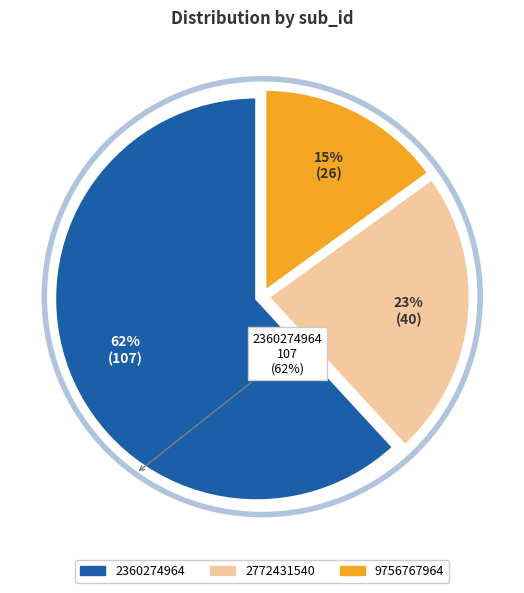

To the nearest percent, what is the combined percentage of 2360274964 and 9756767964?

77%